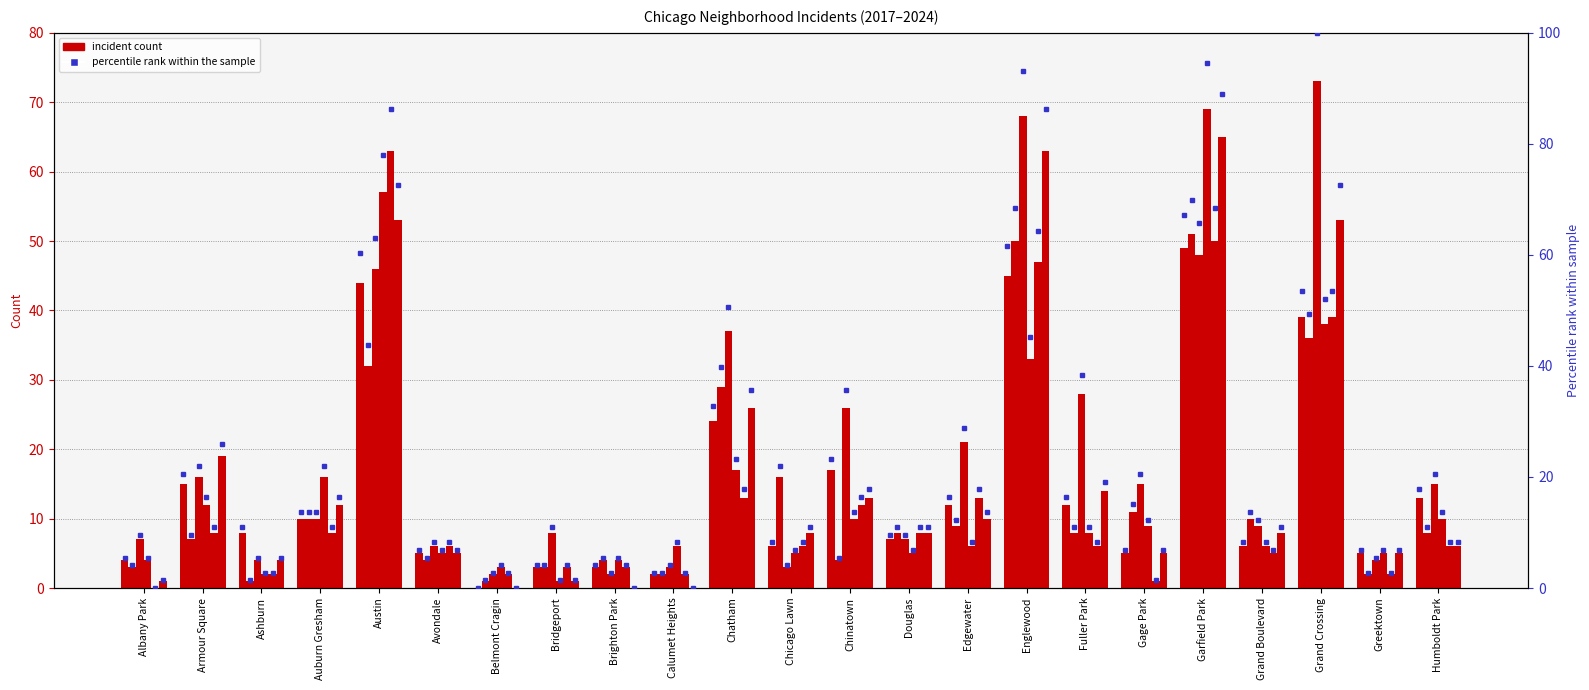

What is the label of the 12th bar from the right?

Chicago Lawn